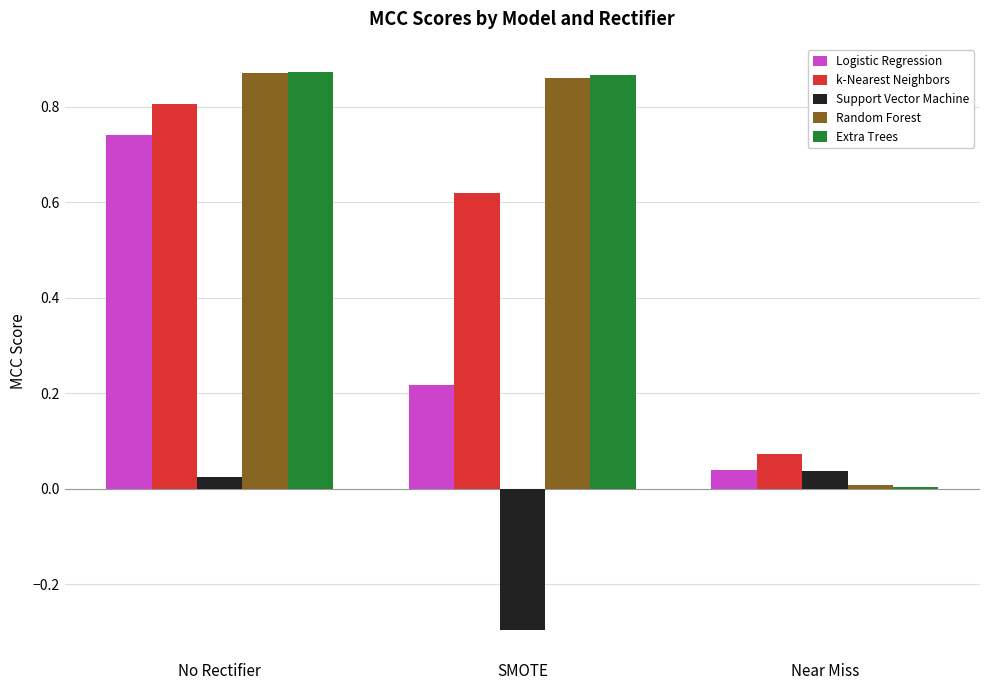

Which category has the lowest value in the k-Nearest Neighbors series?

Near Miss